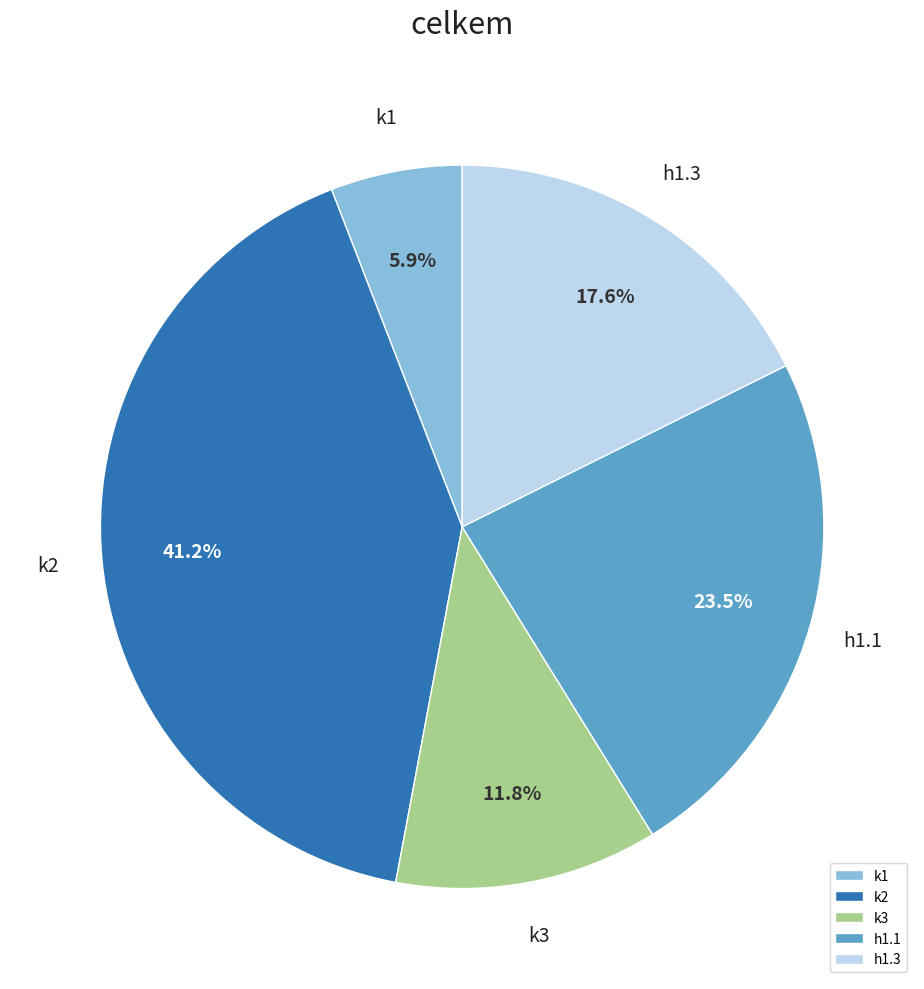

To the nearest percent, what percentage of the pie is k3?

12%